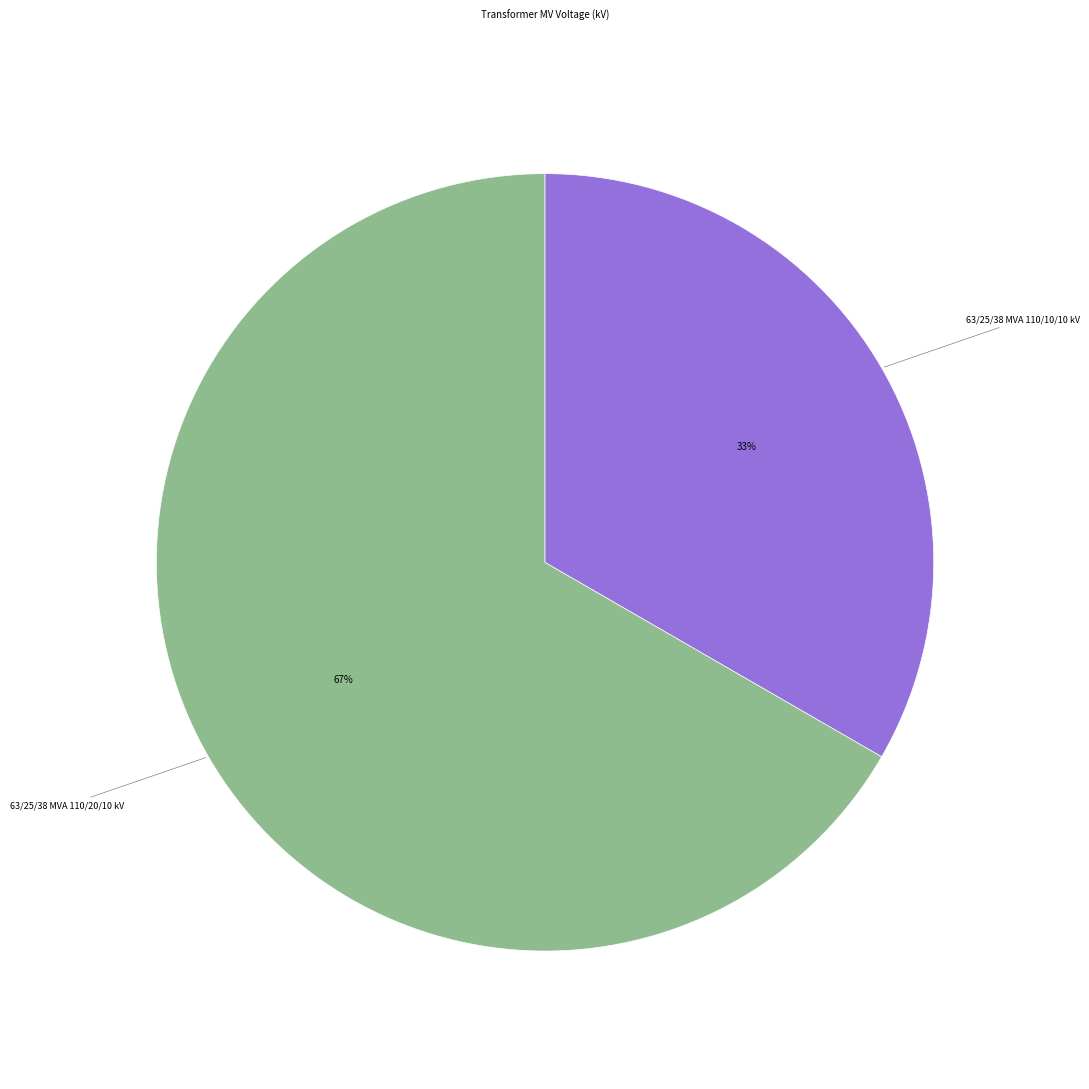

What percentage is the 63/25/38 MVA 110/20/10 kV slice, to the nearest percent?

67%